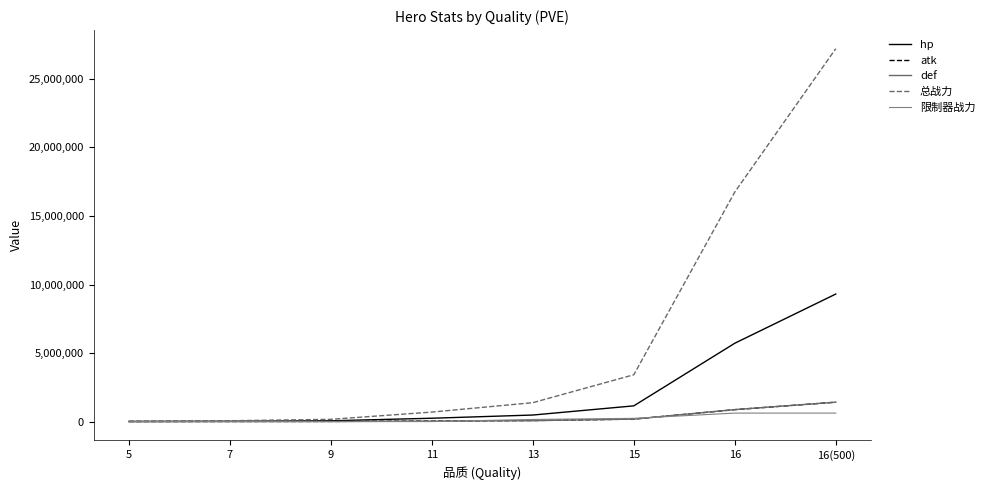

Reading left to right, extract all data points from this chart.

hp: 5=7518.9	7=20132.7	9=56982.9	11=242870.5	13=476757.6	15=1145946.4	16=5714502.7	16(500)=9303421.5
atk: 5=1529.2	7=3802.0	9=9783.8	11=39127.3	13=73440.8	15=176548.5	16=867645.5	16(500)=1412983.5
def: 5=597.0	7=1837.6	9=5894.9	11=29018.4	13=66269.7	15=180272.1	16=874320.8	16(500)=1414382.7
总战力: 5=23237.5	7=59702.7	9=163321.4	11=692526.8	13=1378544.6	15=3415605.9	16=16744975.3	16(500)=27204461.5
限制器战力: 5=0.0	7=0.0	9=0.0	11=0.0	13=152509.1	15=236043.5	16=617834.3	16(500)=617834.3